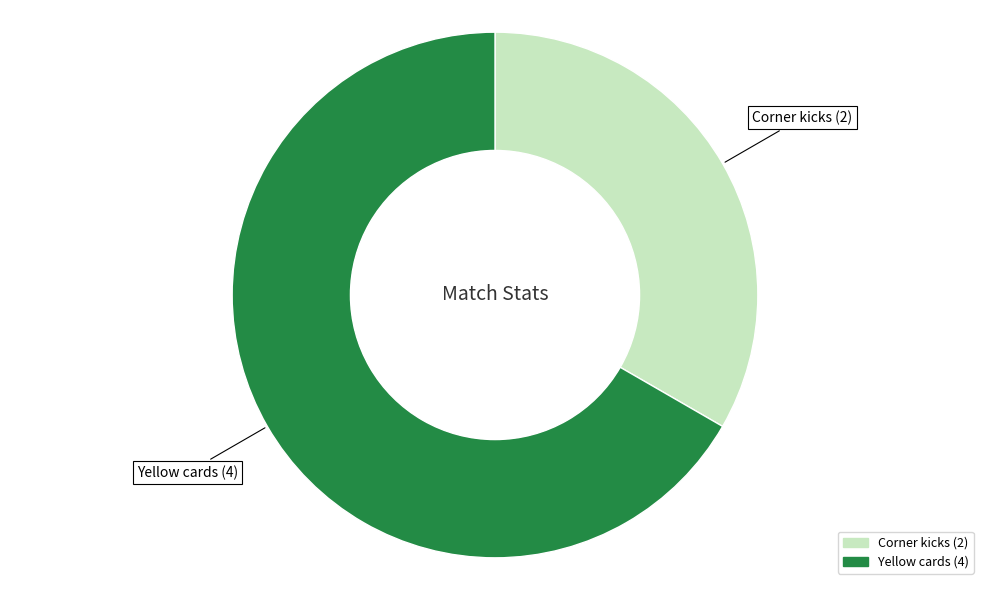

Which slice represents more than half of the pie?

Yellow cards